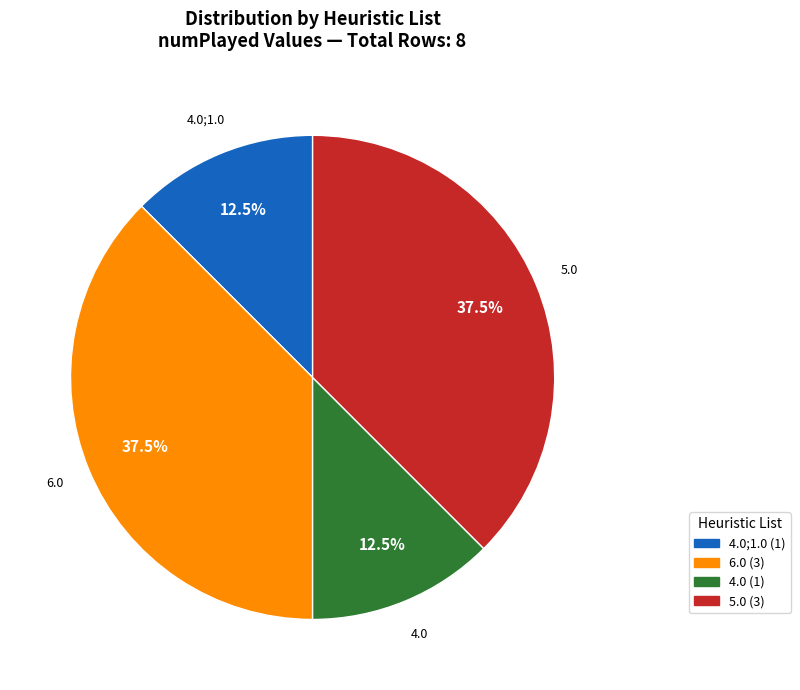

Is there a majority slice in this chart?

No